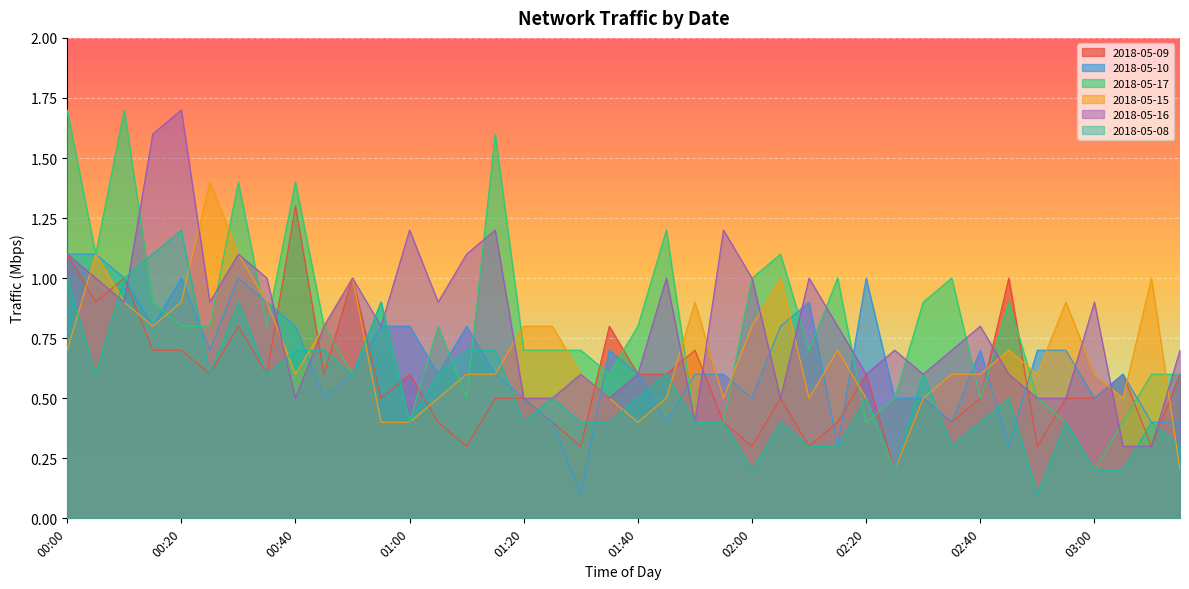

At how many categories does at least one series exceed 0?

40